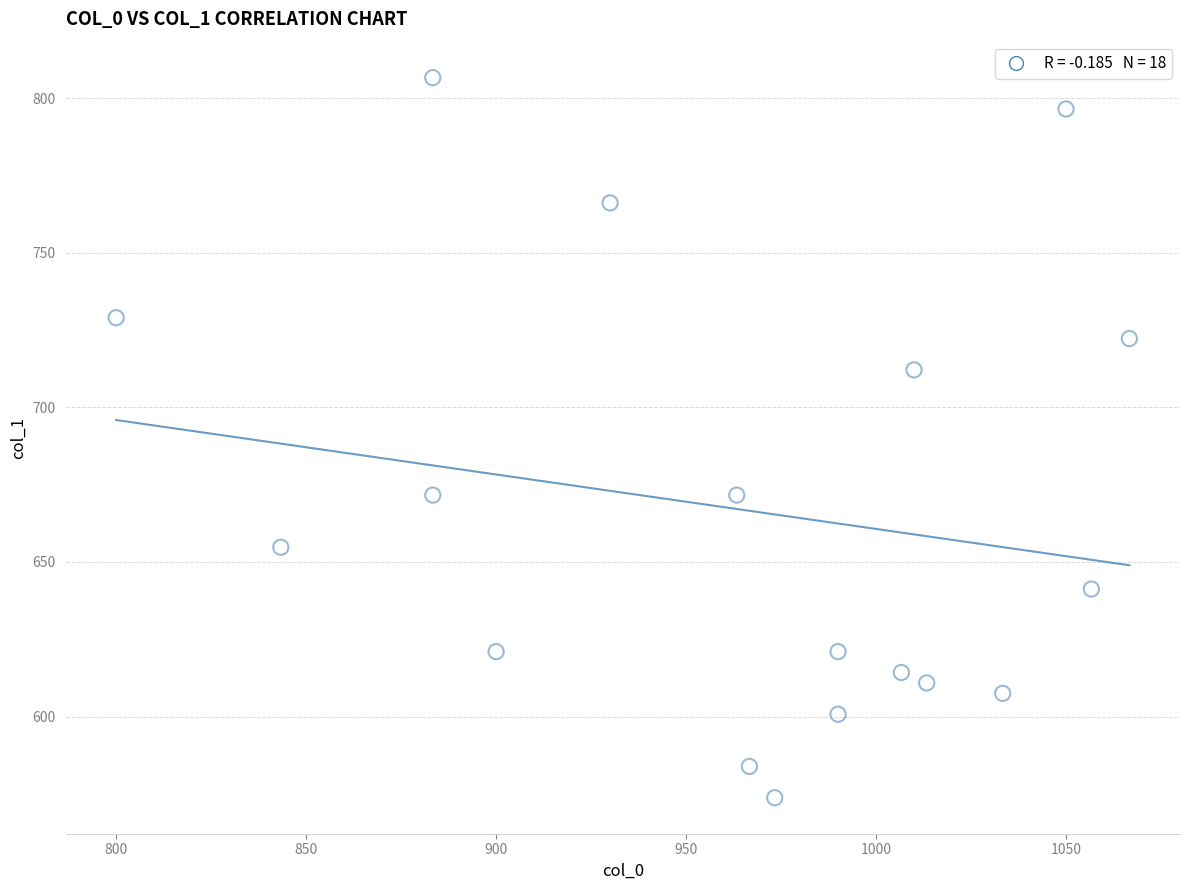

What is the range of Y values (max minus min)?

232.9